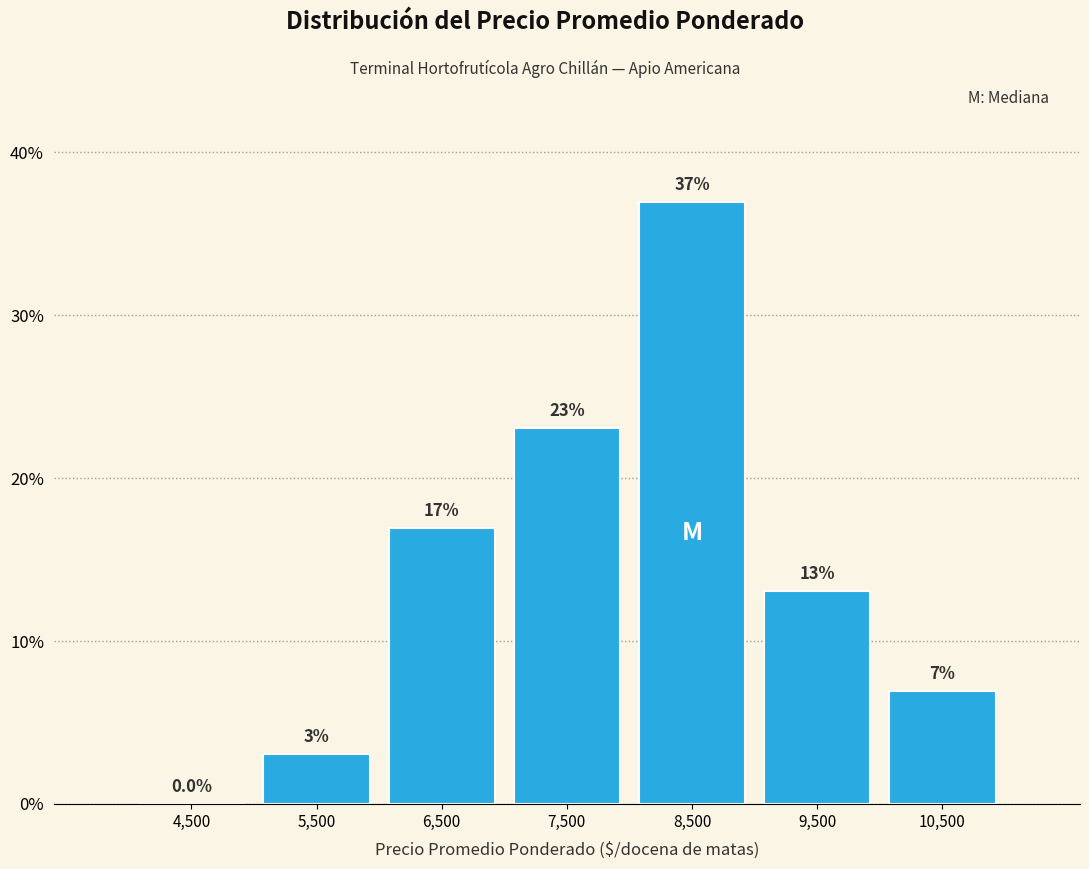

Which range on the x-axis has the tallest bar?

8000 to 9000